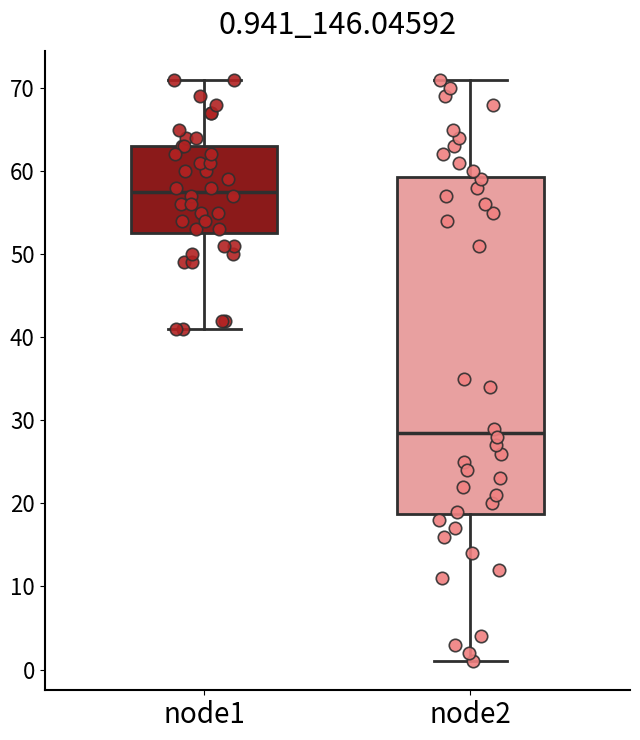

Comparing the boxes themselves (not the whiskers), which one is the tallest?

node2